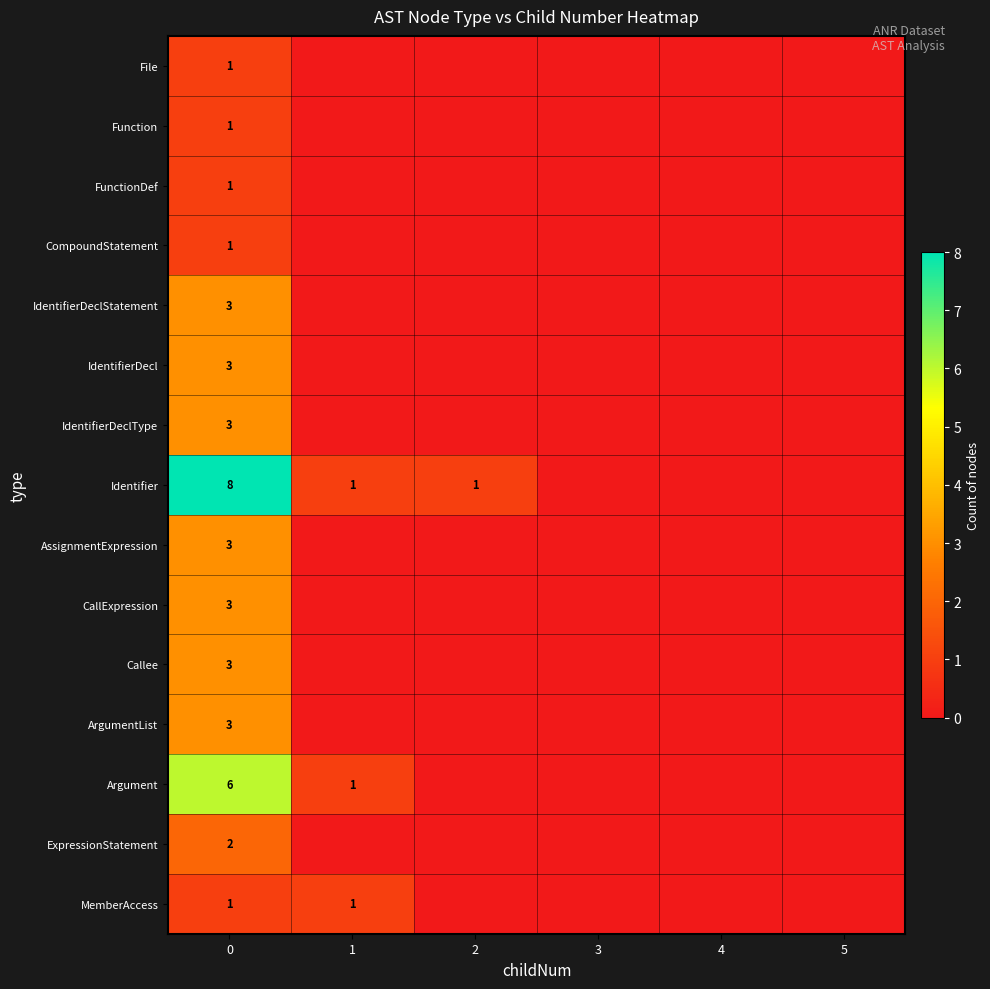

Is the value of ExpressionStatement at 0 greater than the value of AssignmentExpression at 0?

No